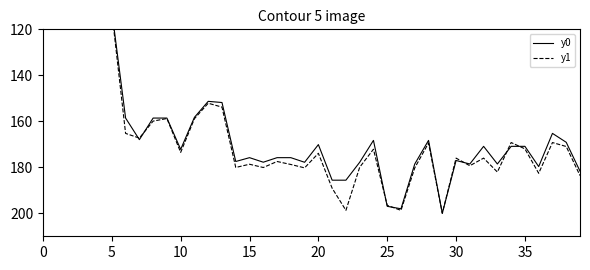

Where does the y0 series first go above 170?

10